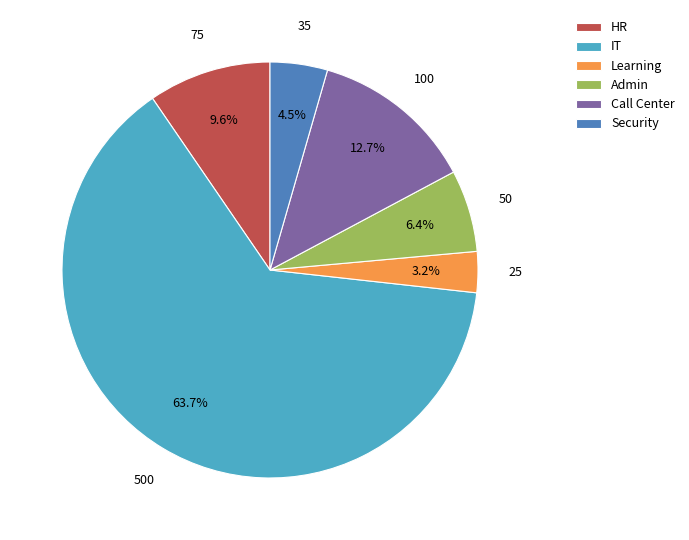

What is the smallest slice in the pie chart?

Learning